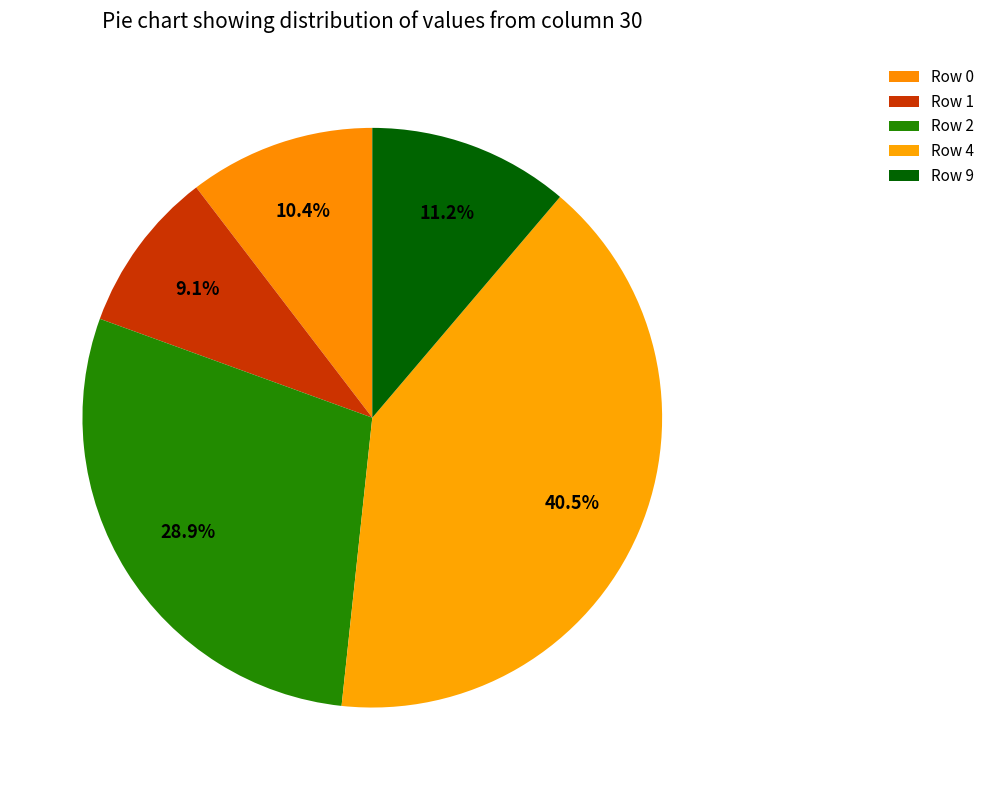

Count the number of slices in the pie.

5